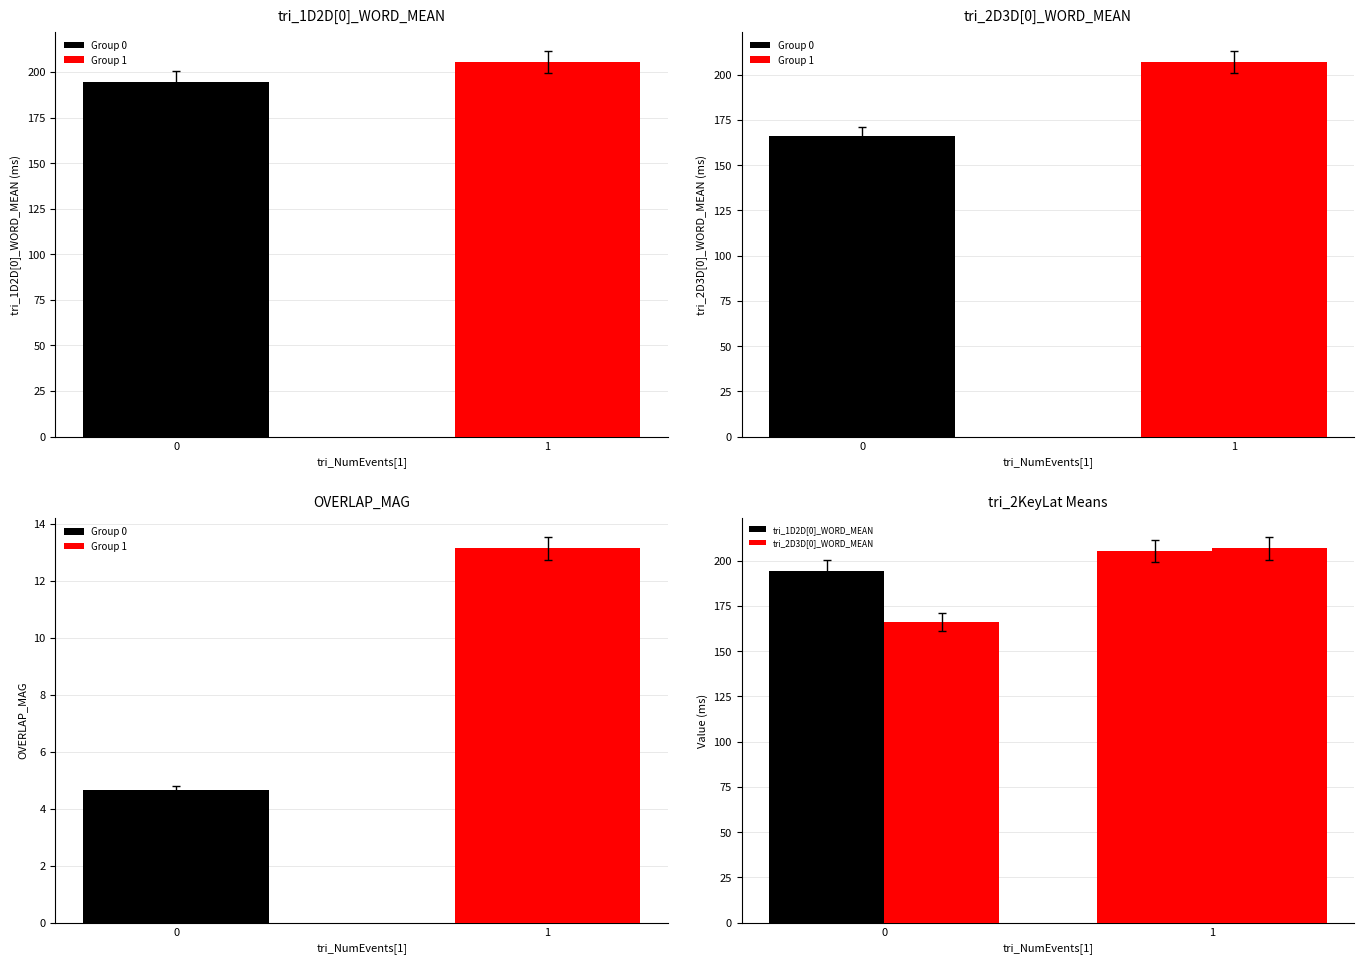

What is the average value of the OVERLAP_MAG series?

8.9